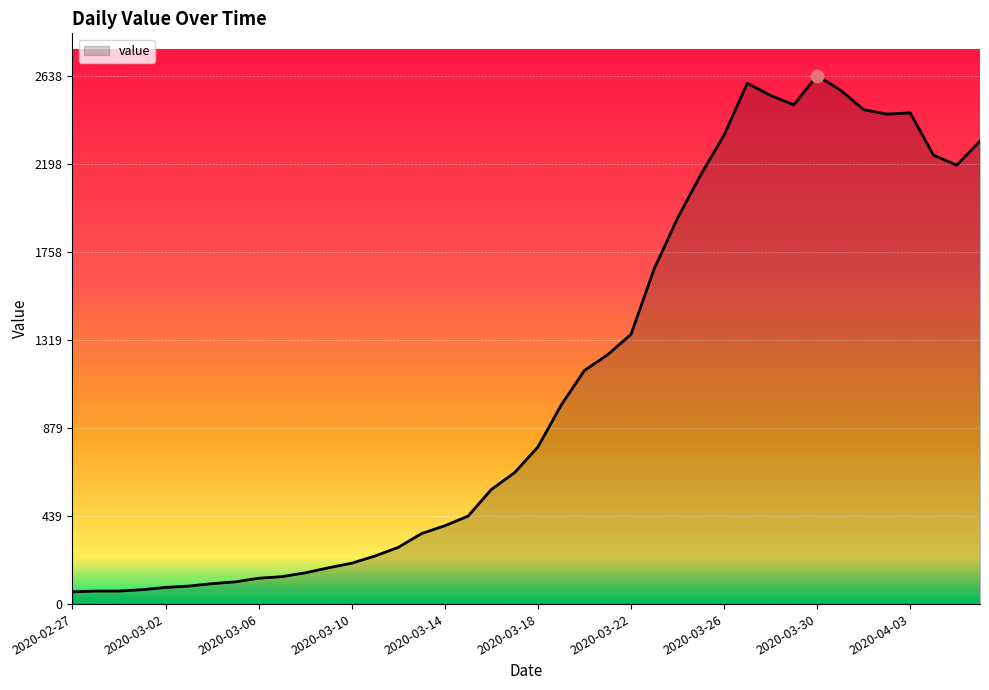

What is the difference between the maximum and minimum values?

2577